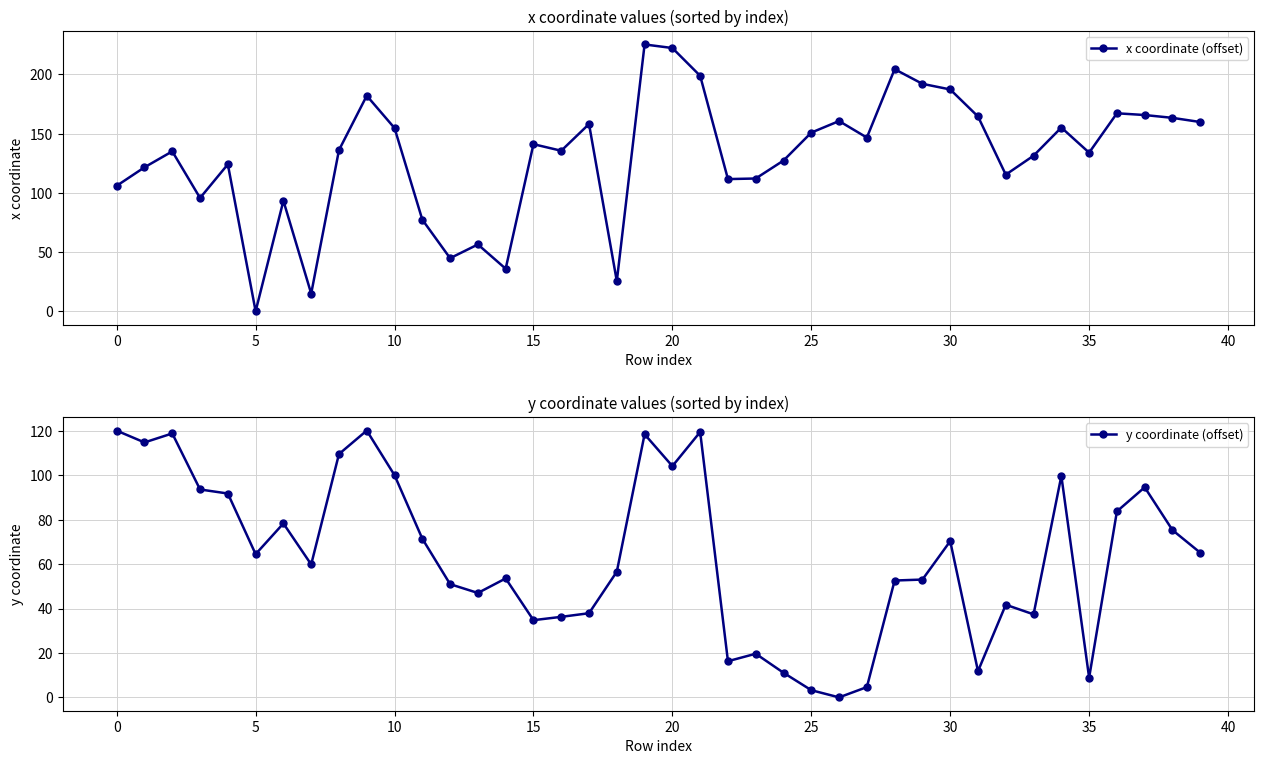

At which label does x coordinate (offset) reach its minimum?

5